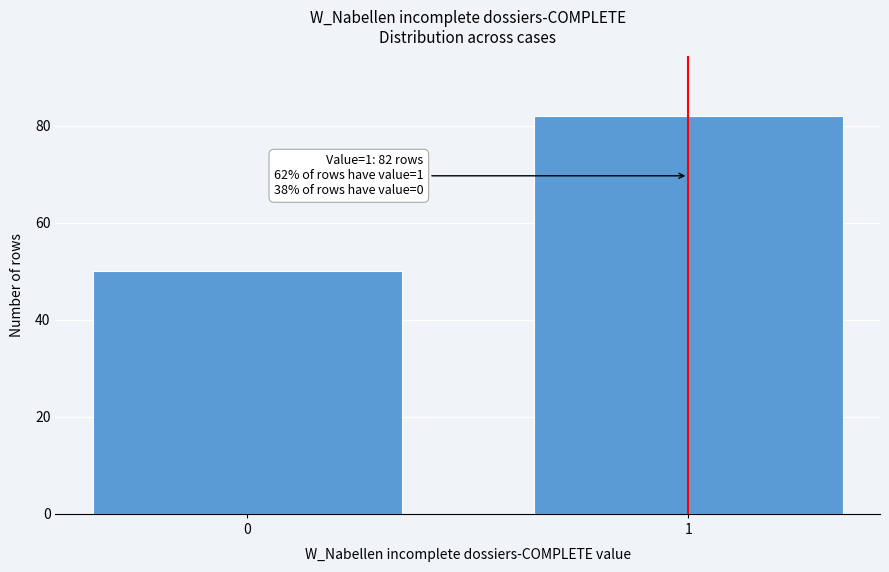

Reading right to left, what are all the values shown in this chart?

82	50